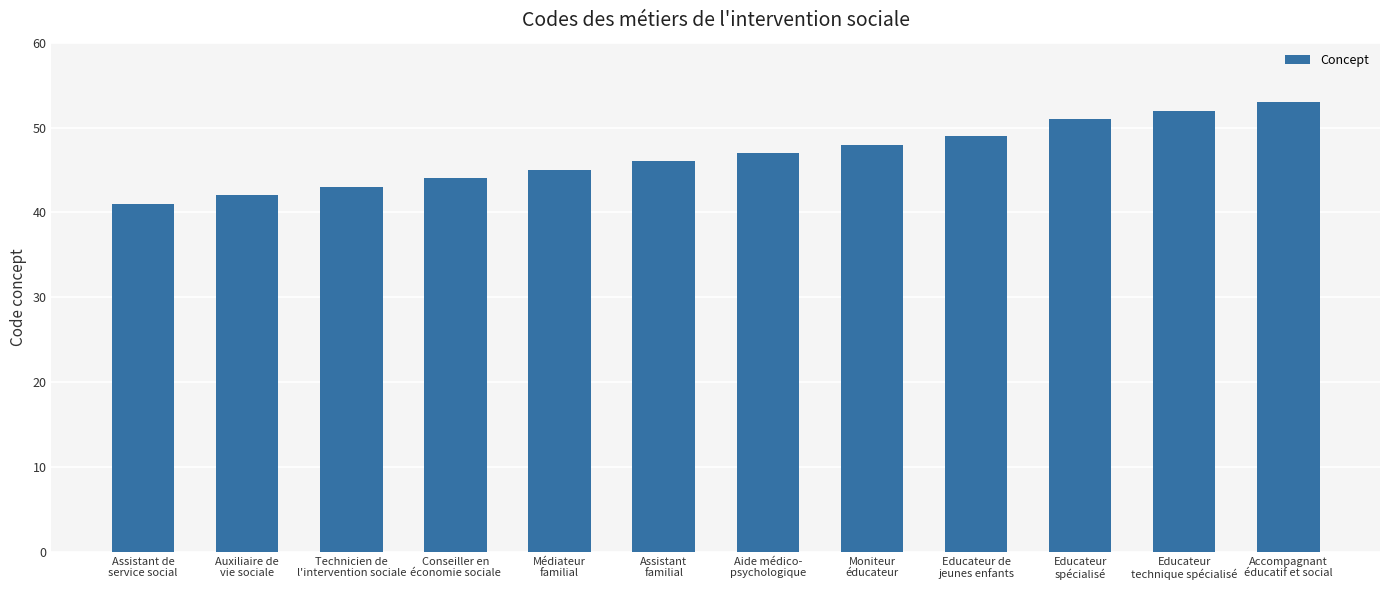

The chart shows a value of 53 at Accompagnant
éducatif et social. True or false?

True